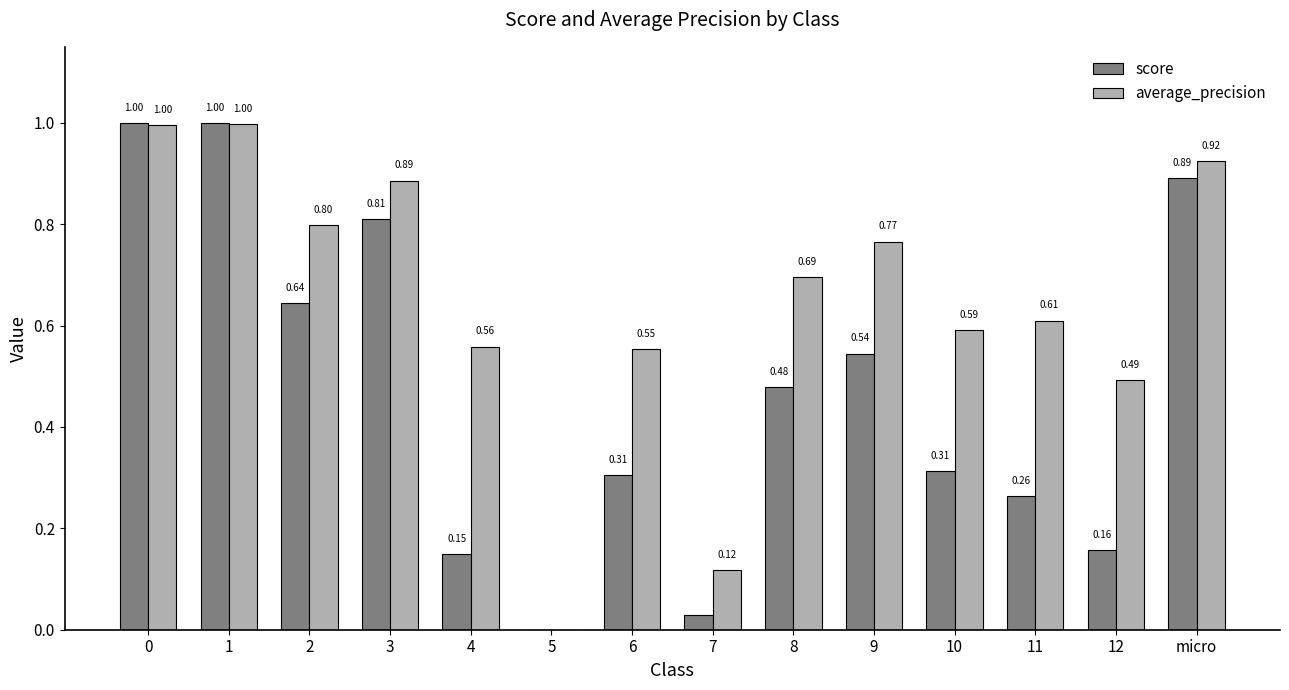

Are the bars grouped side by side (vs. stacked)?

Yes